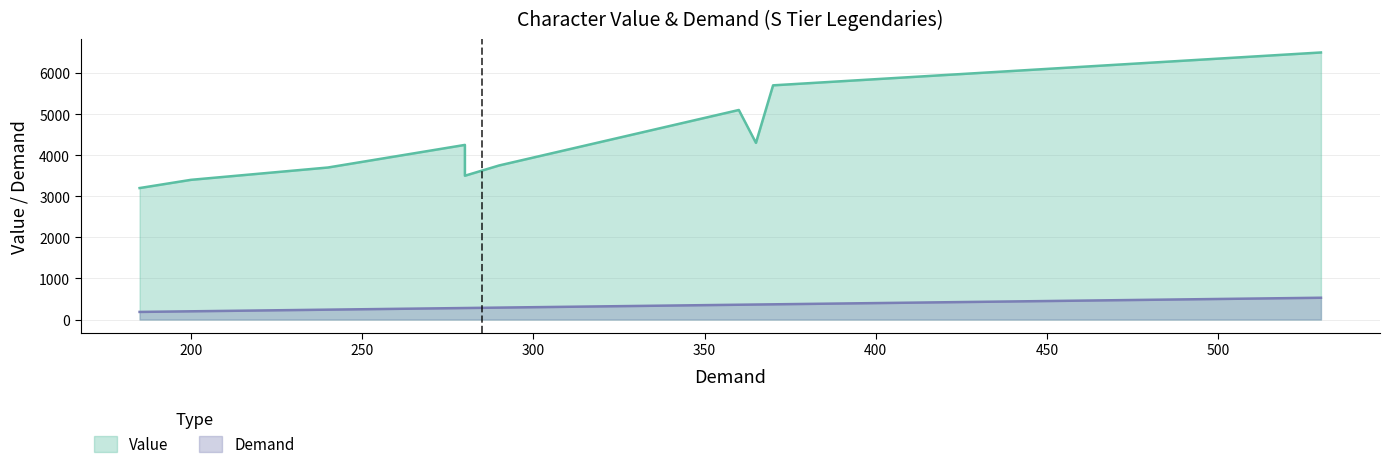

True or false: Demand and Value cross at least once.

False